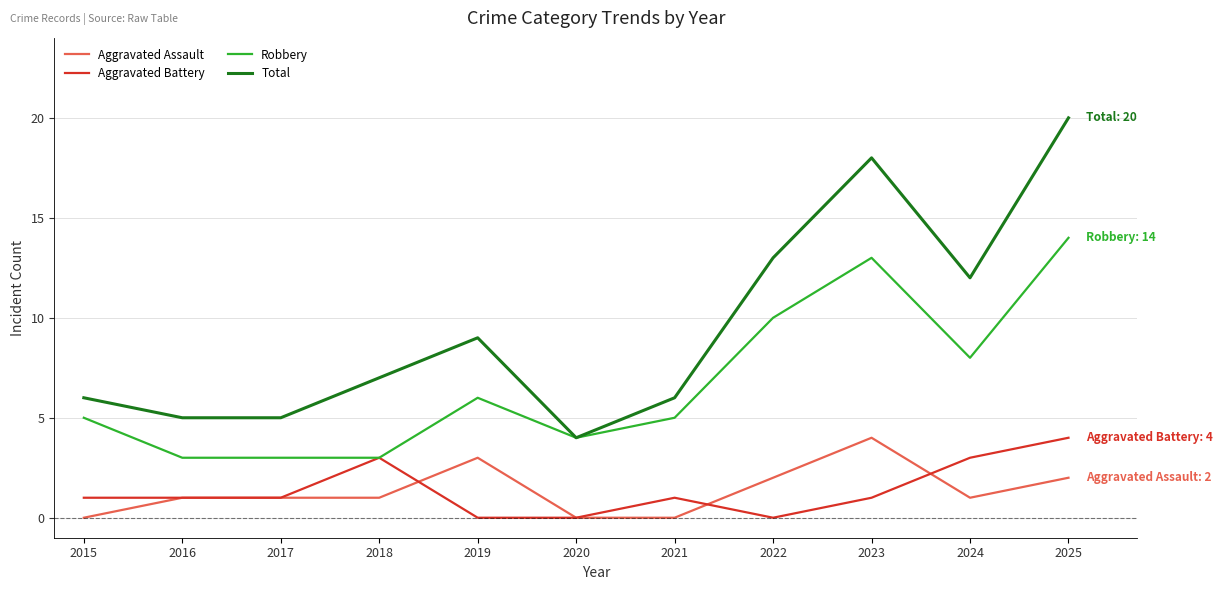

What is the spread (max minus min) of values at 2018?

6